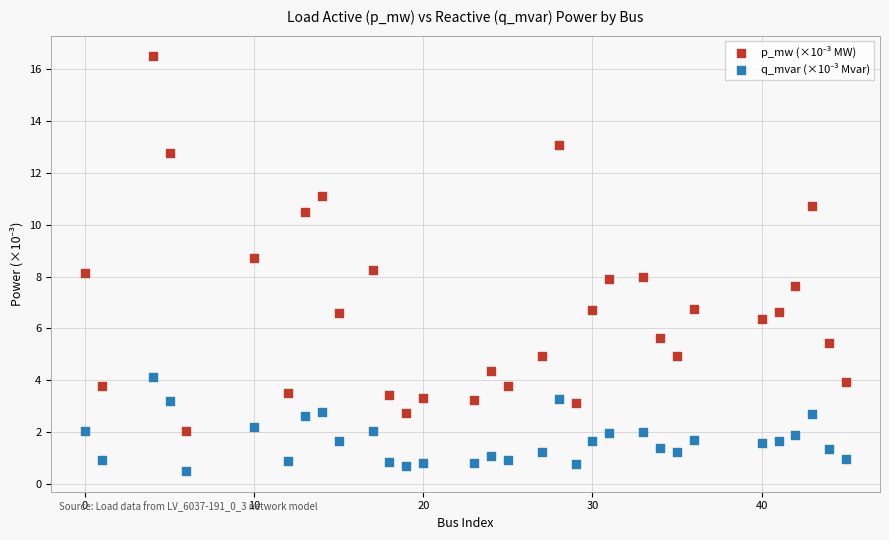

Across all data points, what is the range of X values (max minus min)?

45.0